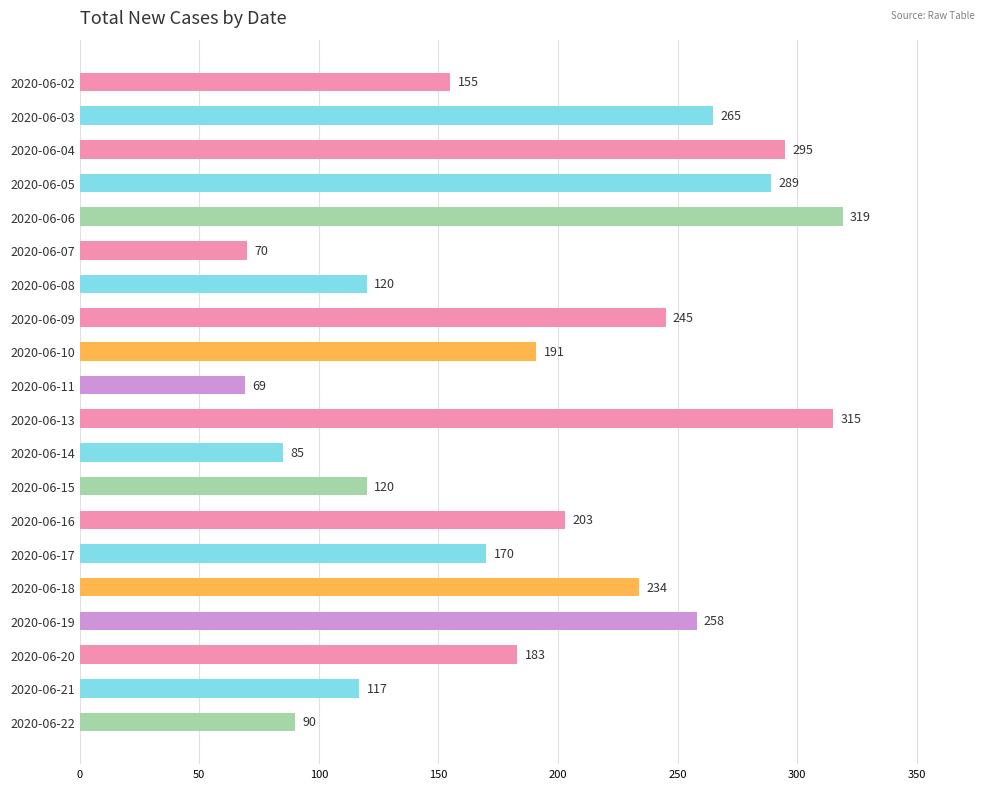

Read the value at 2020-06-13, to the nearest 5.

315